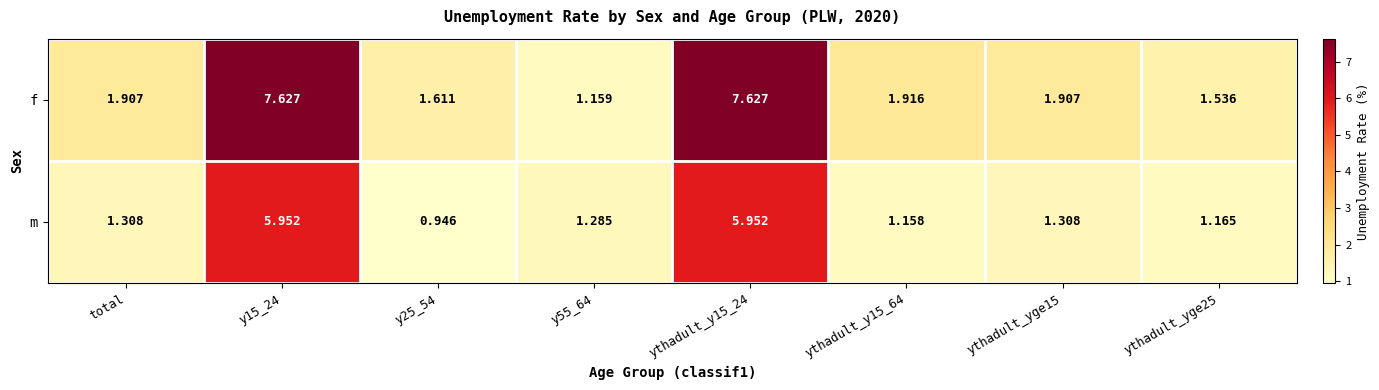

Which series changed the most between y55_64 and ythadult_yge15?

f